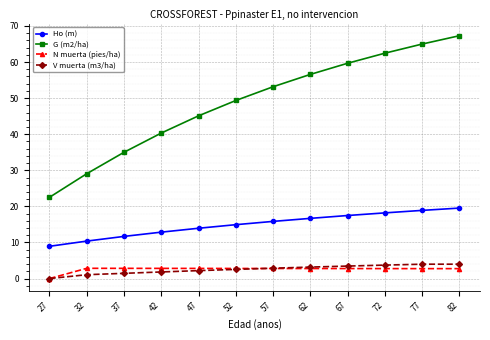

What is the approximate value of Ho (m) at 57?

15.8